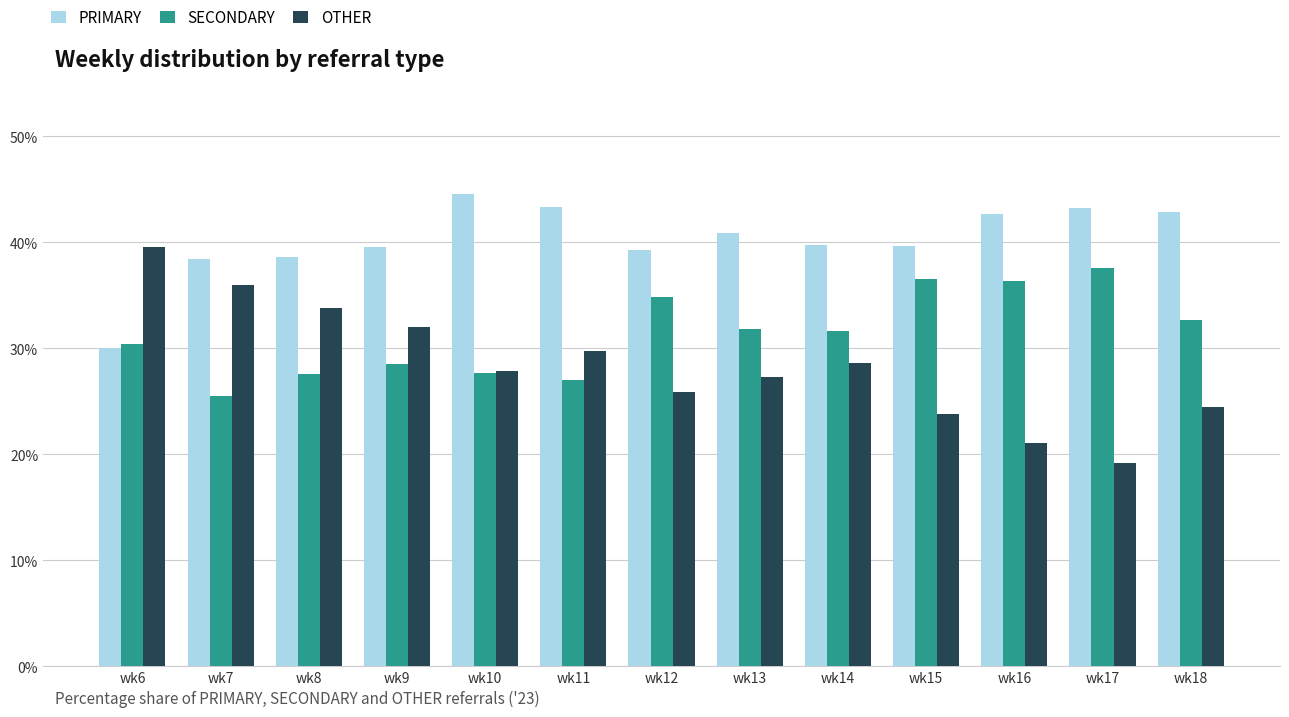

Which label corresponds to the largest value in the chart?

wk10